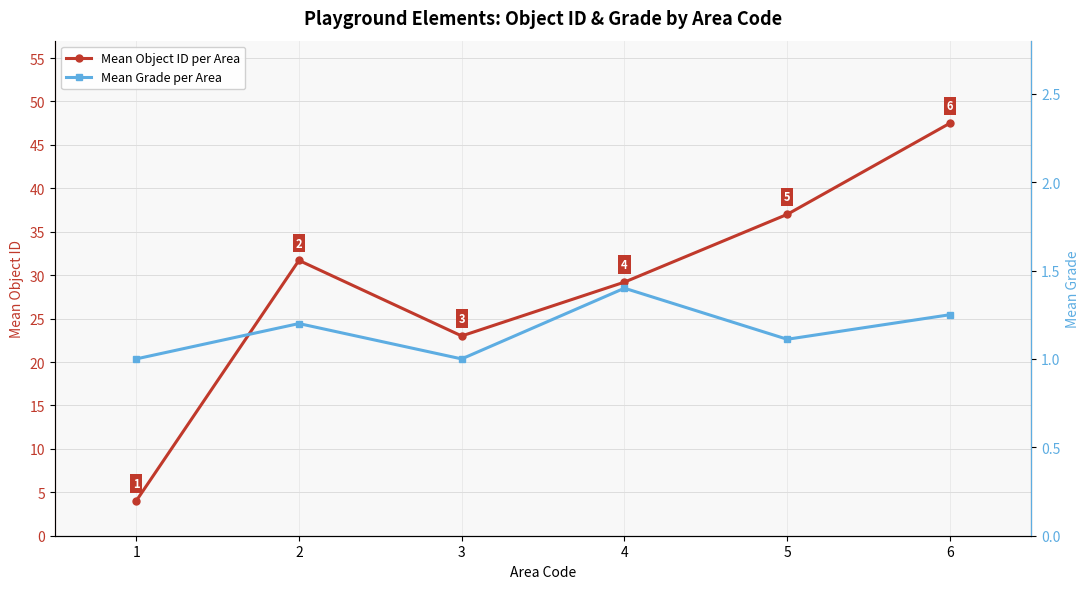

True or false: Mean Object ID per Area has a value of 4.0 at 1.

True